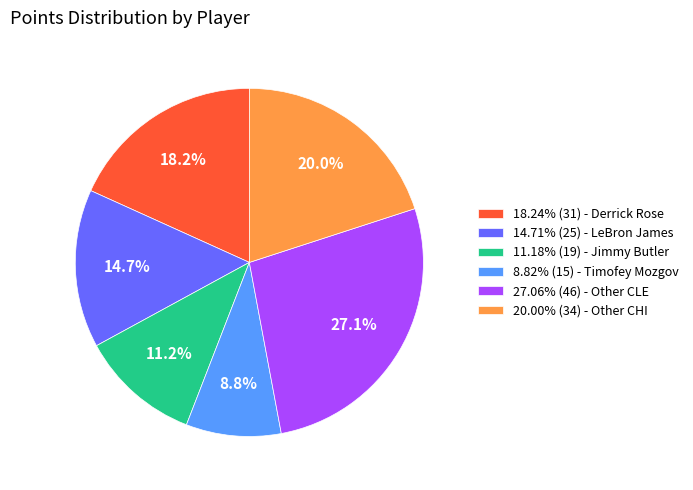

Does 27.06% (46) - Other CLE account for over 50% of the chart?

No